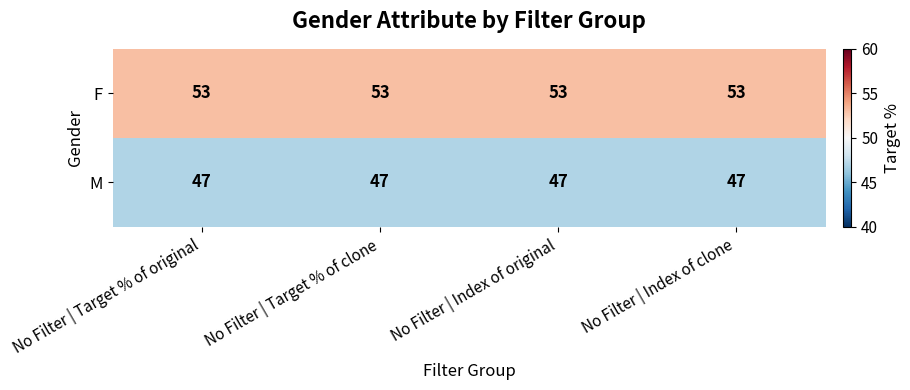

What is the sum of the F values at No Filter | Target % of clone and No Filter | Index of clone?

106